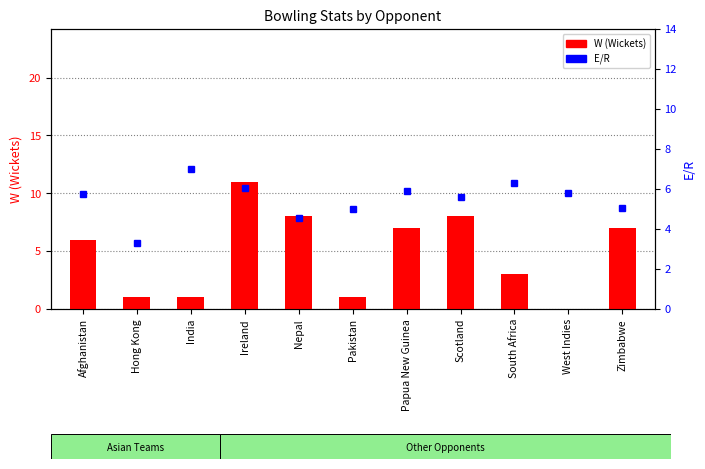

What is the difference between the W (Wickets) values at Zimbabwe and India?

6.0